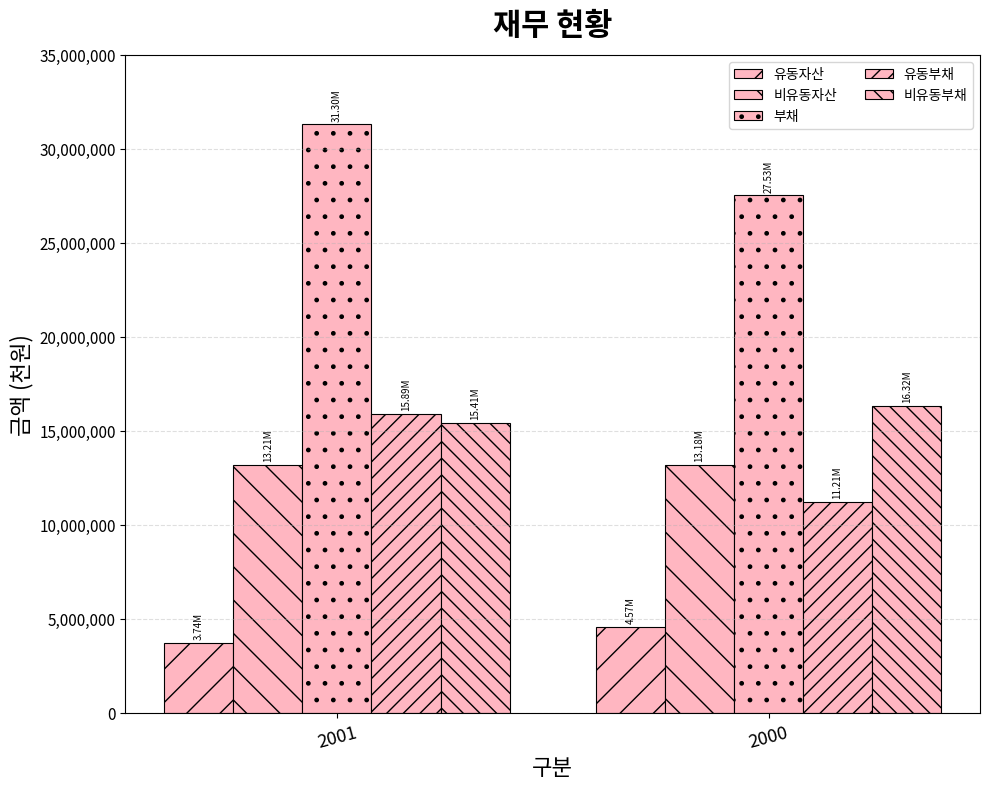

How many values in the 유동자산 series are below 4572387?

1